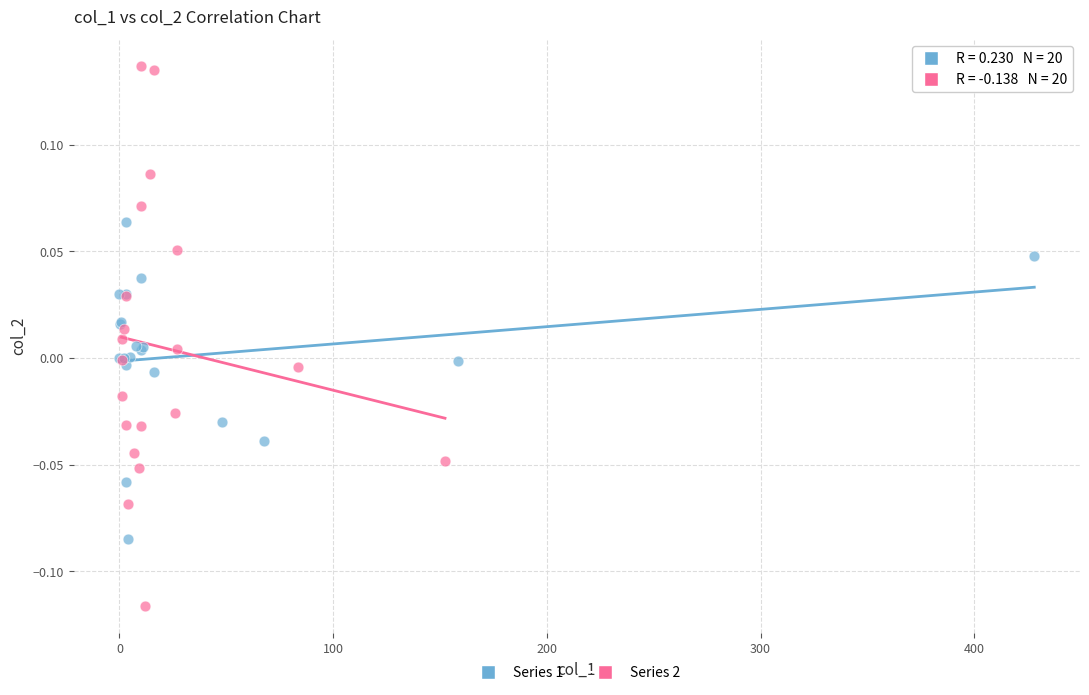

Which series has the largest Y range (max minus min)?

Series 2